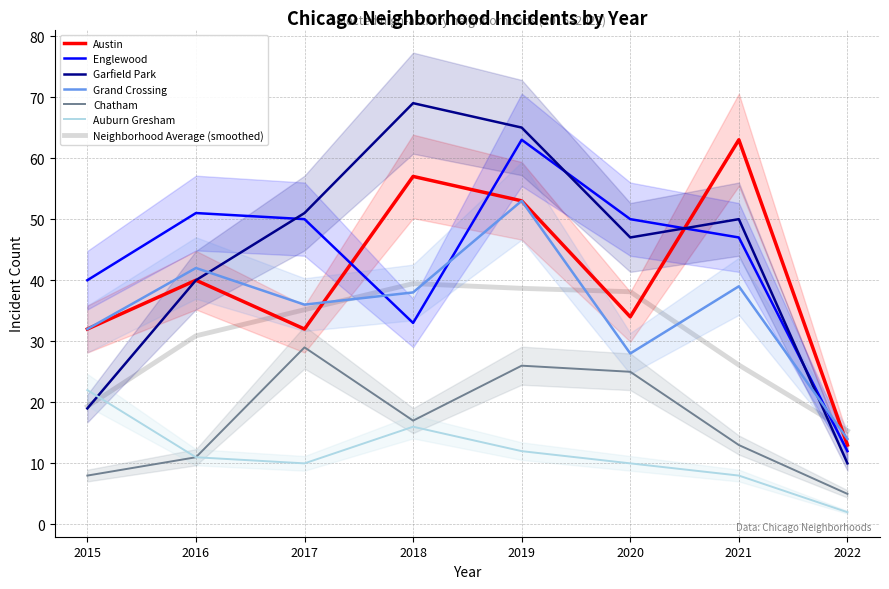

Reading right to left, extract all data points from this chart.

Austin: 2022=13	2021=63	2020=34	2019=53	2018=57	2017=32	2016=40	2015=32
Englewood: 2022=12	2021=47	2020=50	2019=63	2018=33	2017=50	2016=51	2015=40
Garfield Park: 2022=10	2021=50	2020=47	2019=65	2018=69	2017=51	2016=40	2015=19
Grand Crossing: 2022=14	2021=39	2020=28	2019=53	2018=38	2017=36	2016=42	2015=32
Chatham: 2022=5	2021=13	2020=25	2019=26	2018=17	2017=29	2016=11	2015=8
Auburn Gresham: 2022=2	2021=8	2020=10	2019=12	2018=16	2017=10	2016=11	2015=22